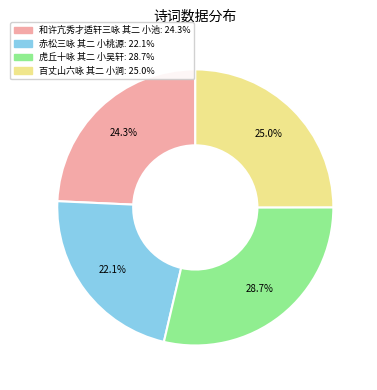

What is the ratio of the value at 虎丘十咏 其二 小吴轩 to the value at 和许亢秀才适轩三咏 其二 小池?

1.2